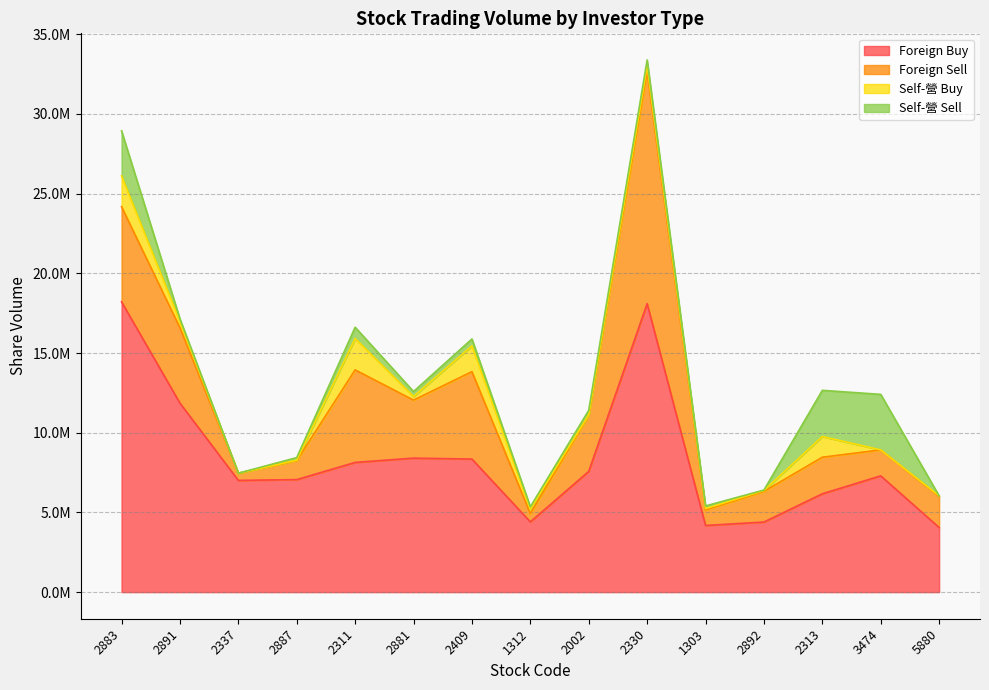

At 2881, list the series in order from smallest to largest.

Self-營 Buy, Self-營 Sell, Foreign Sell, Foreign Buy